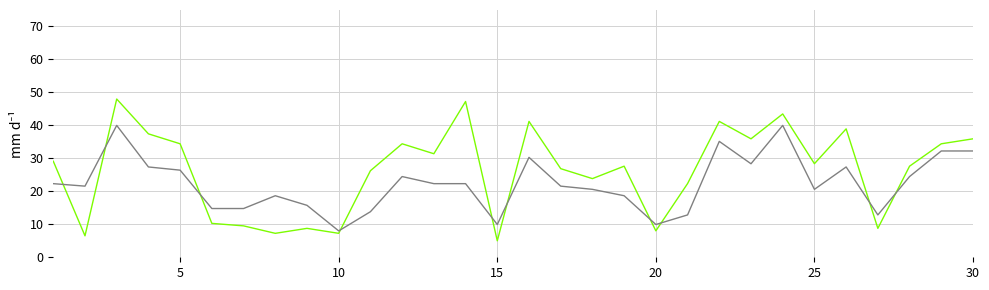

What is the greatest value displayed?

48.0